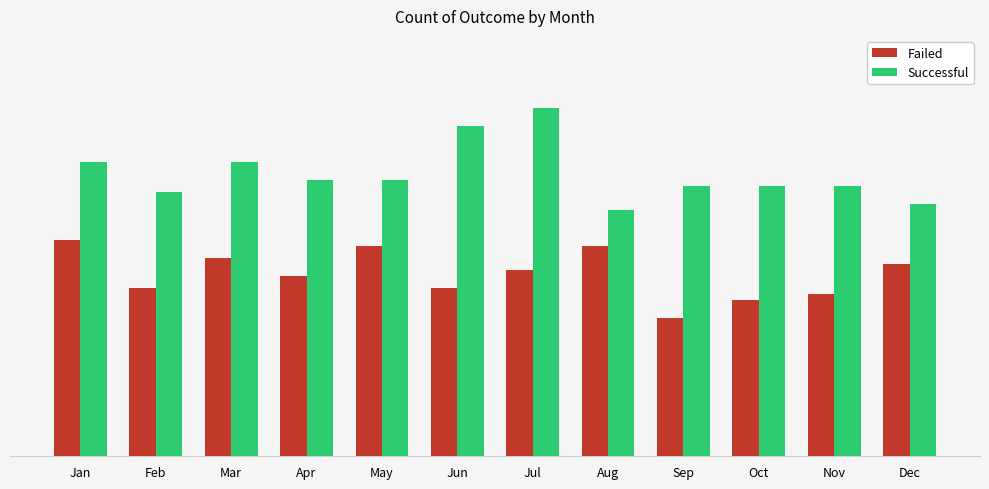

Are the bars horizontal?

No